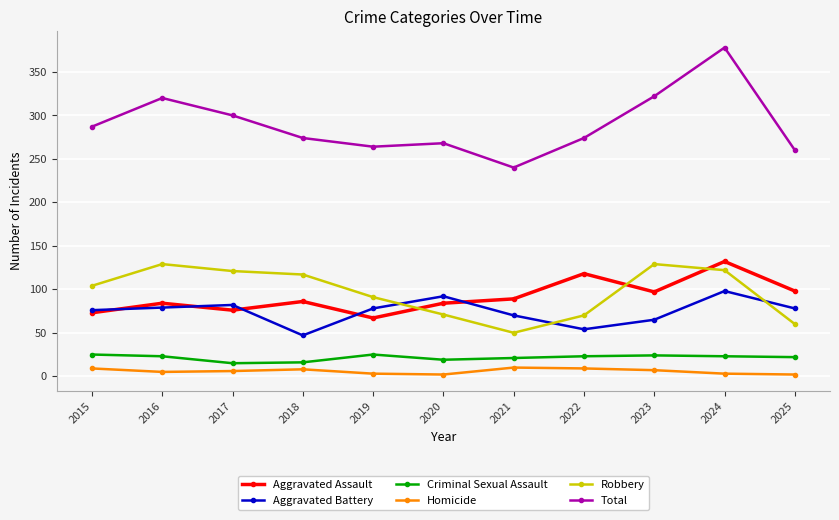

How many interior local peaks does the Aggravated Battery series have?

3